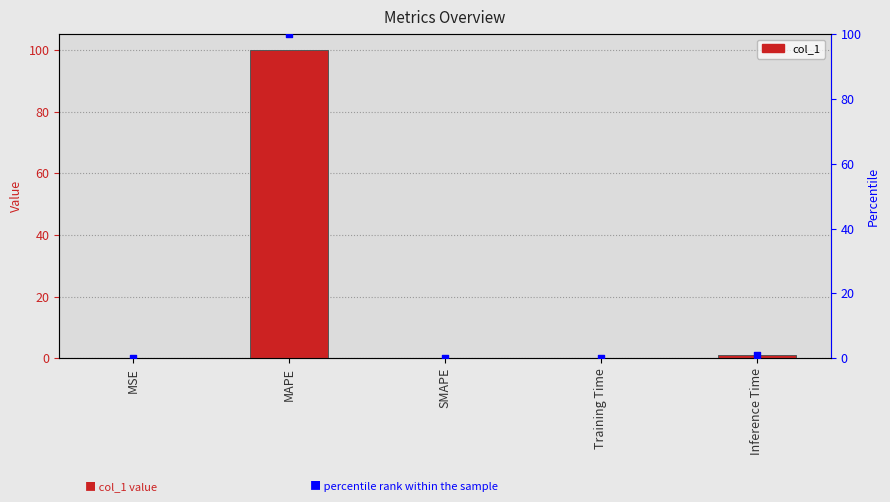

Is the value of col_1 at SMAPE greater than the value of percentile rank within the sample at SMAPE?

No